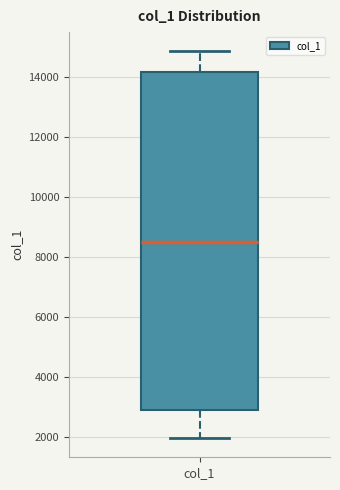

Transcribe this box plot: give where the median line is, the range the box spans, and where the two whiskers end, as read against the y-axis. The values are not printed on the chart, so give them approximately, as read against the axis.

median 8600, box 2800 to 14200, whiskers 2000 to 14800